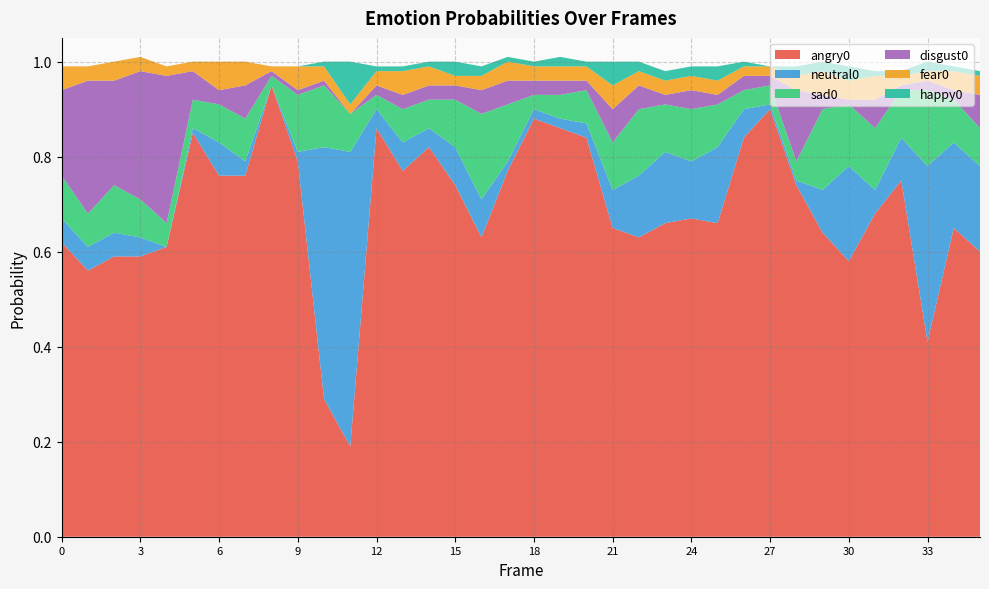

Reading right to left, transcribe all the data shown in this chart.

angry0: 0.6	0.7	0.4	0.8	0.7	0.6	0.6	0.7	0.9	0.8	0.7	0.7	0.7	0.6	0.7	0.8	0.9	0.9	0.8	0.6	0.7	0.8	0.8	0.9	0.2	0.3	0.8	0.9	0.8	0.8	0.8	0.6	0.6	0.6	0.6	0.6
neutral0: 0.2	0.2	0.4	0.1	0.1	0.2	0.1	0.0	0.0	0.1	0.2	0.1	0.1	0.1	0.1	0.0	0.0	0.0	0.0	0.1	0.1	0.0	0.1	0.0	0.6	0.5	0.0	0.0	0.0	0.1	0.0	0.0	0.0	0.1	0.1	0.1
sad0: 0.1	0.1	0.2	0.1	0.1	0.1	0.2	0.0	0.0	0.0	0.1	0.1	0.1	0.1	0.1	0.1	0.1	0.0	0.1	0.2	0.1	0.1	0.1	0.0	0.1	0.1	0.1	0.0	0.1	0.1	0.1	0.1	0.1	0.1	0.1	0.1
disgust0: 0.1	0.0	0.0	0.0	0.1	0.0	0.0	0.1	0.0	0.0	0.0	0.0	0.0	0.1	0.1	0.0	0.0	0.0	0.1	0.1	0.0	0.0	0.0	0.0	0.0	0.0	0.0	0.0	0.1	0.0	0.1	0.3	0.3	0.2	0.3	0.2
fear0: 0.0	0.0	0.0	0.0	0.1	0.0	0.1	0.0	0.0	0.0	0.0	0.0	0.0	0.0	0.1	0.0	0.0	0.0	0.0	0.0	0.0	0.0	0.1	0.0	0.0	0.0	0.1	0.0	0.1	0.1	0.0	0.0	0.0	0.0	0.0	0.1
happy0: 0.0	0.0	0.0	0.0	0.0	0.0	0.0	0.0	0.0	0.0	0.0	0.0	0.0	0.0	0.1	0.0	0.0	0.0	0.0	0.0	0.0	0.0	0.0	0.0	0.1	0.0	0.0	0.0	0.0	0.0	0.0	0.0	0.0	0.0	0.0	0.0